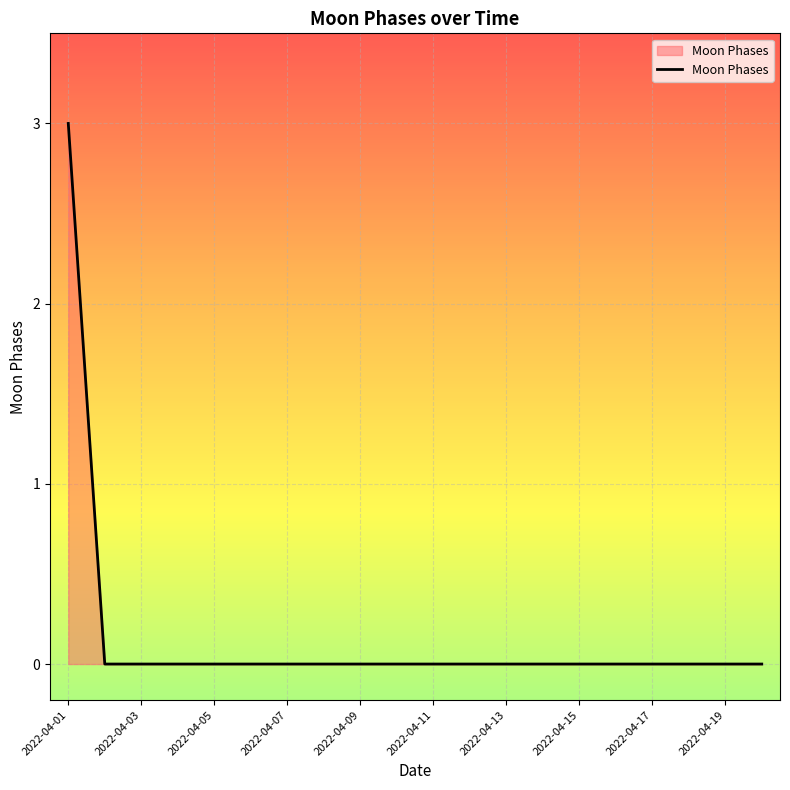

What is the greatest value displayed?

3